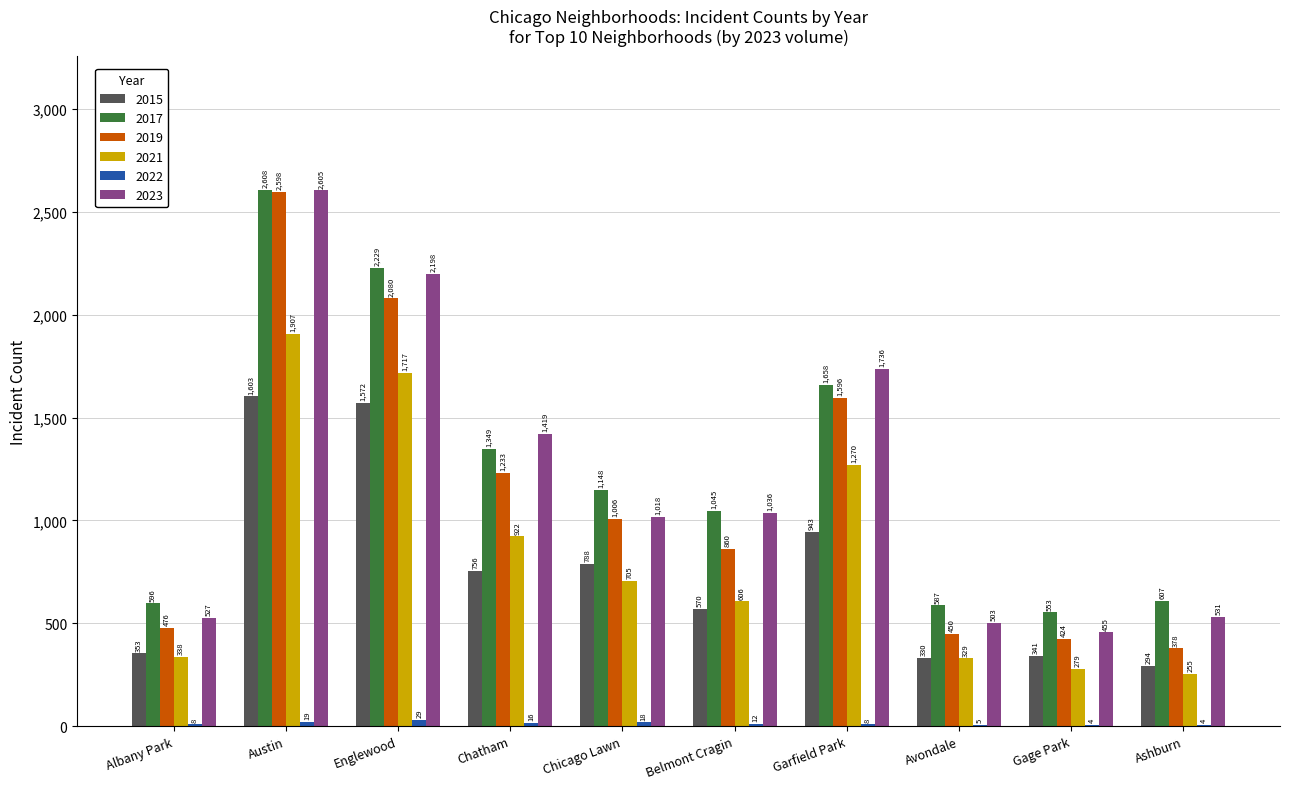

Which series has the widest spread of values?

2019